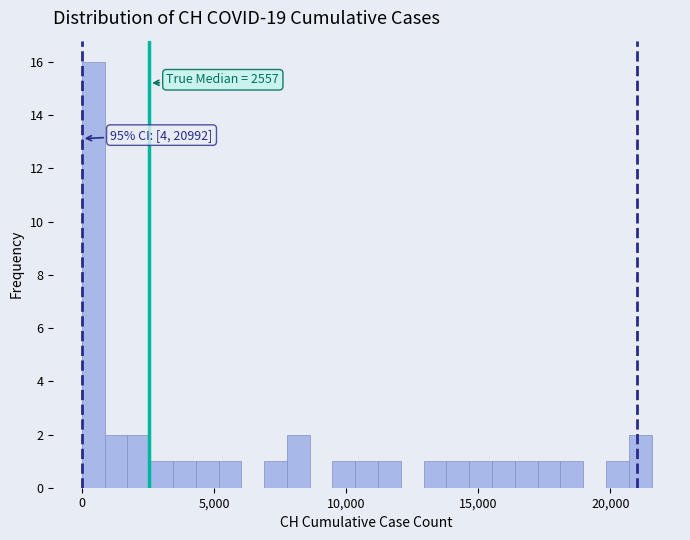

Read against the x-axis, roughly where is the centre of the tallest bar?

500